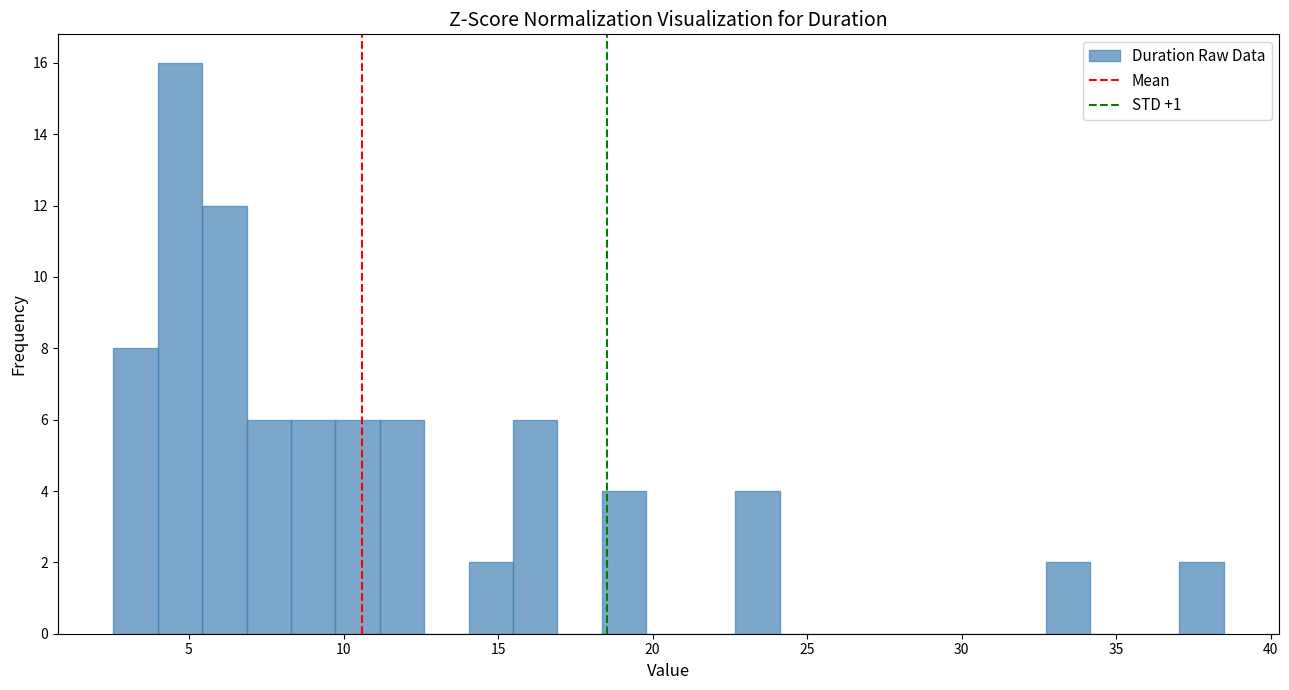

Around what value on the x-axis is the tallest bar? Give the approximate position of its centre, as read against the axis.

4.5